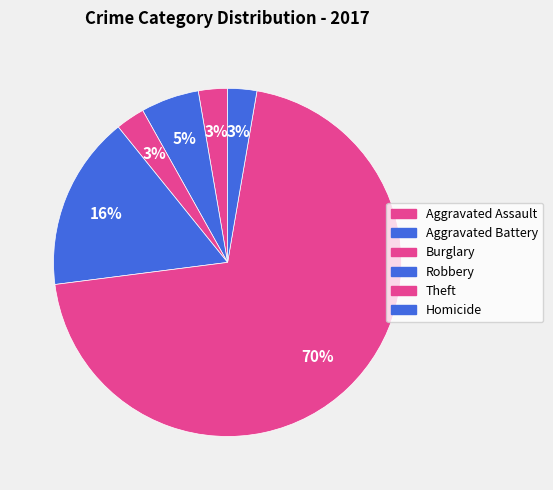

Between Aggravated Battery and Robbery, which is larger?

Robbery